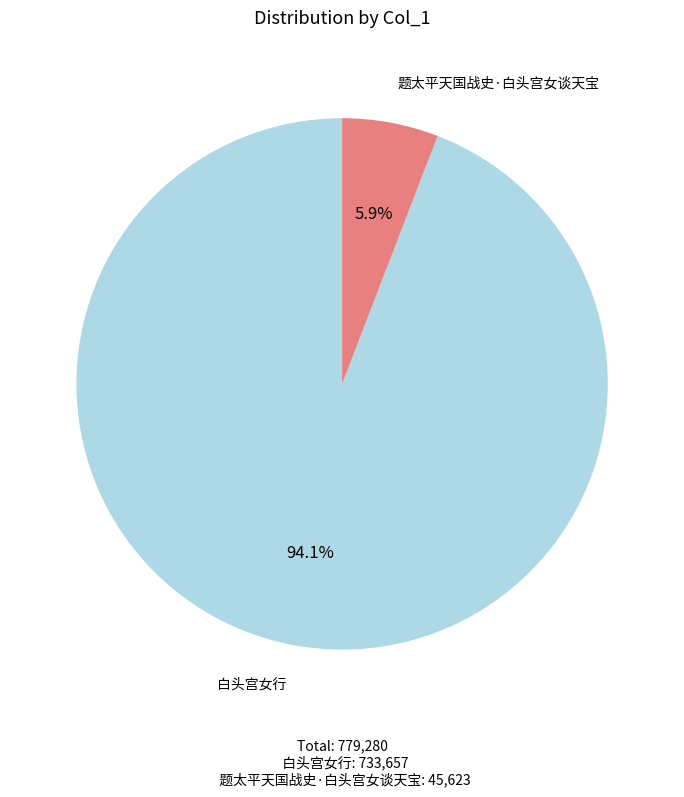

What is the largest slice in the pie chart?

白头宫女行